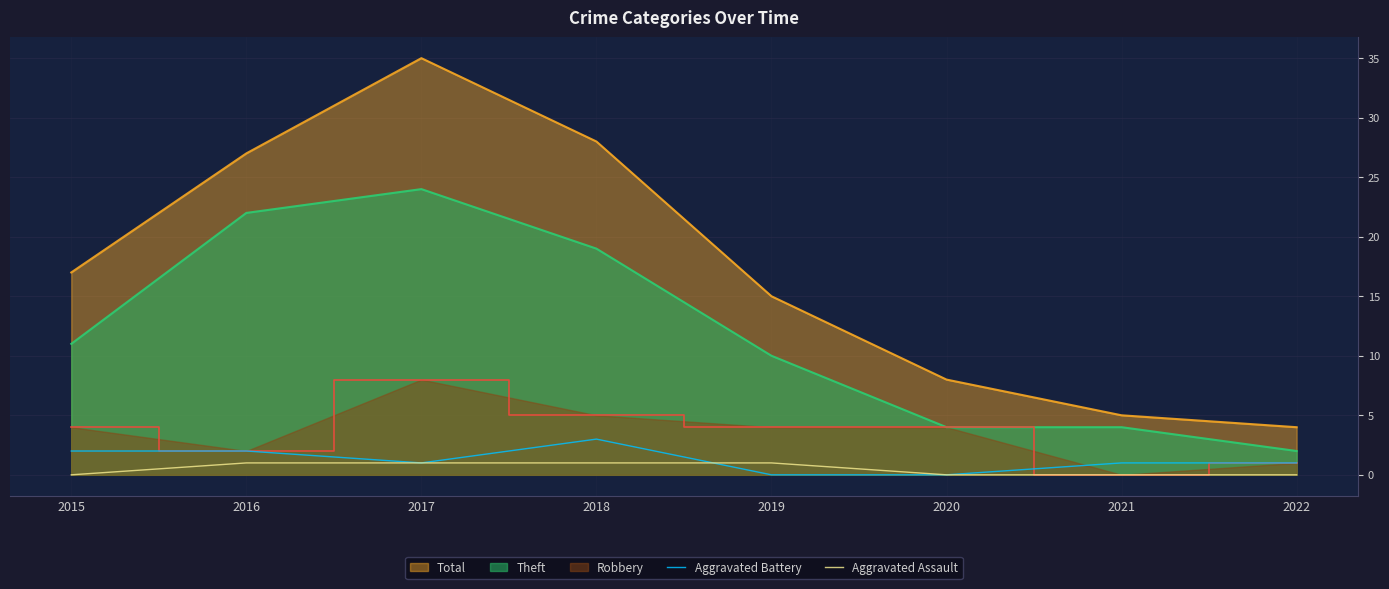

How many lines are shown in the chart?

5